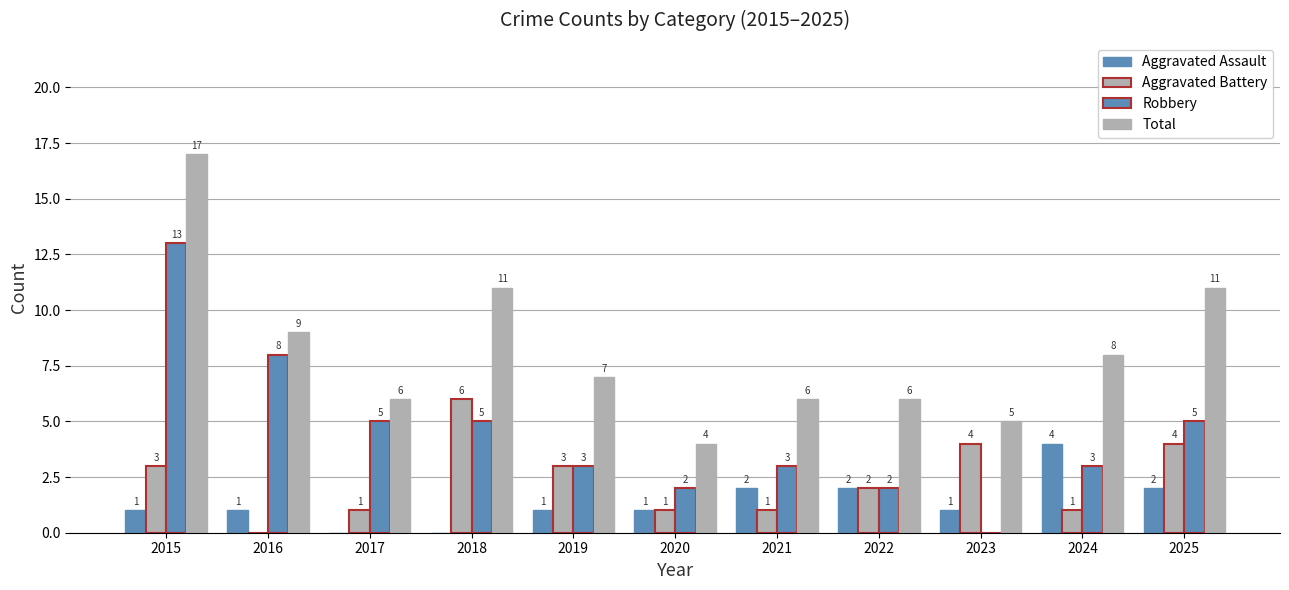

Does the chart contain stacked bars?

No